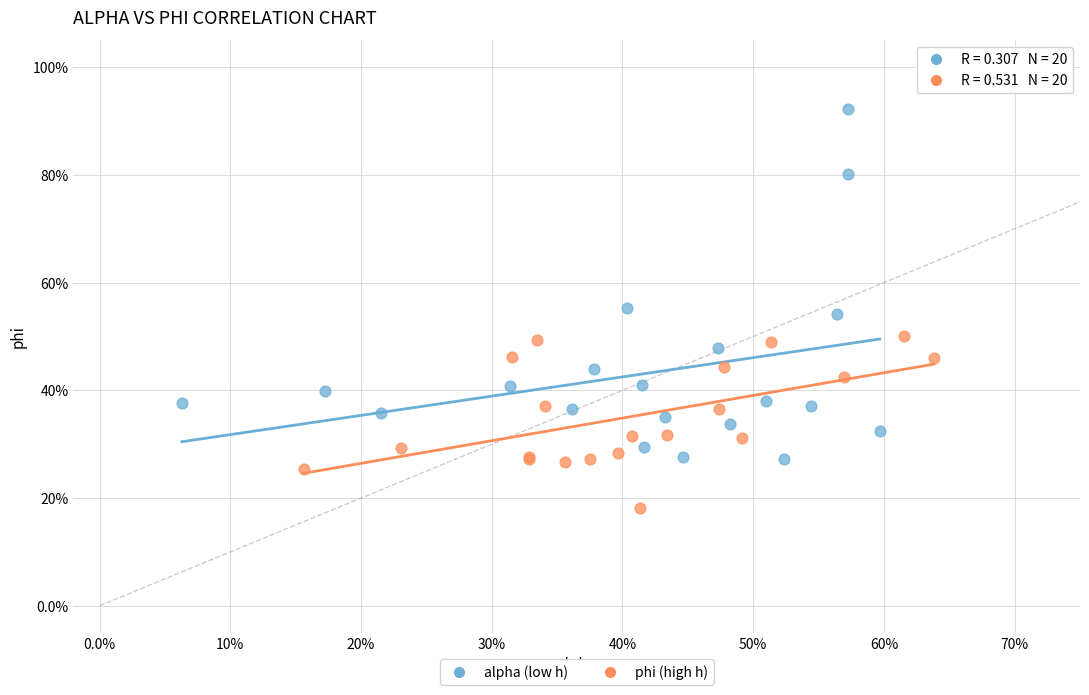

Which series contains the lowest Y value?

phi (high h)